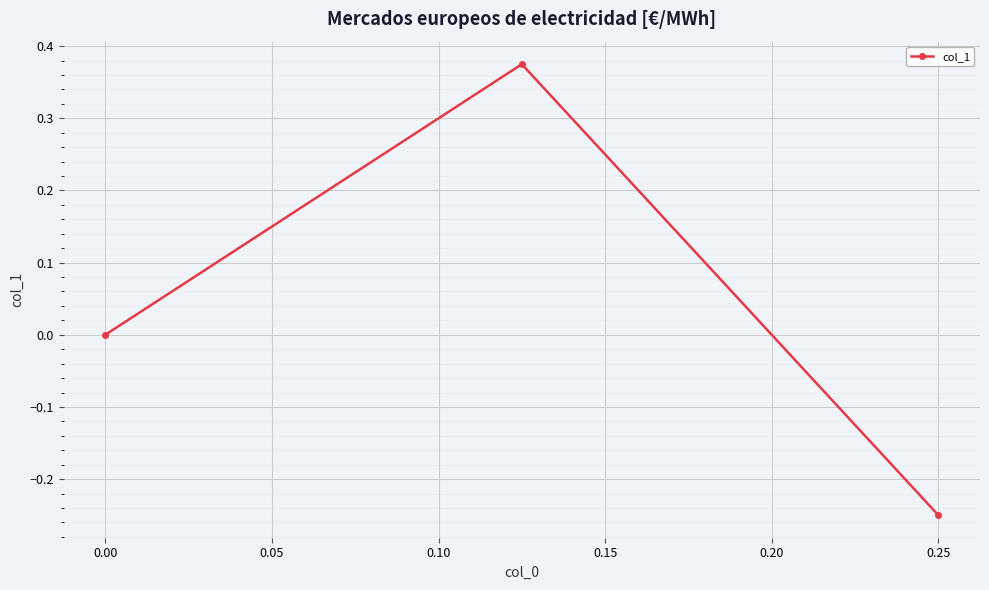

True or false: the data shows -0.4 at 0.25.

False